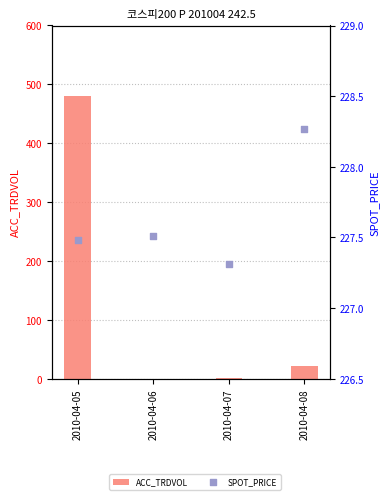

Which series has the largest Y range (max minus min)?

ACC_TRDVOL